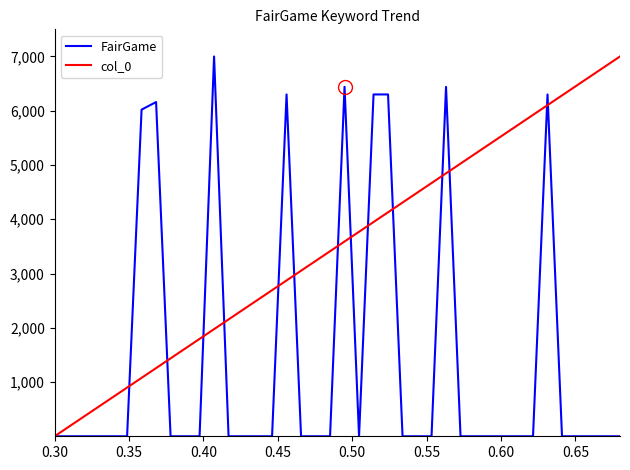

What is the greatest value displayed?

7000.0